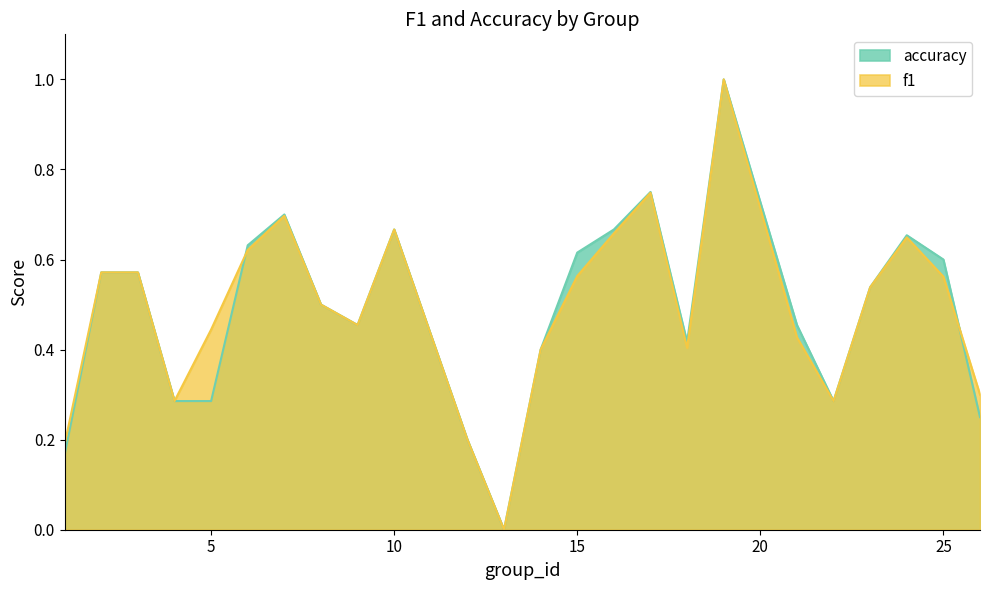

How many lines are shown in the chart?

2